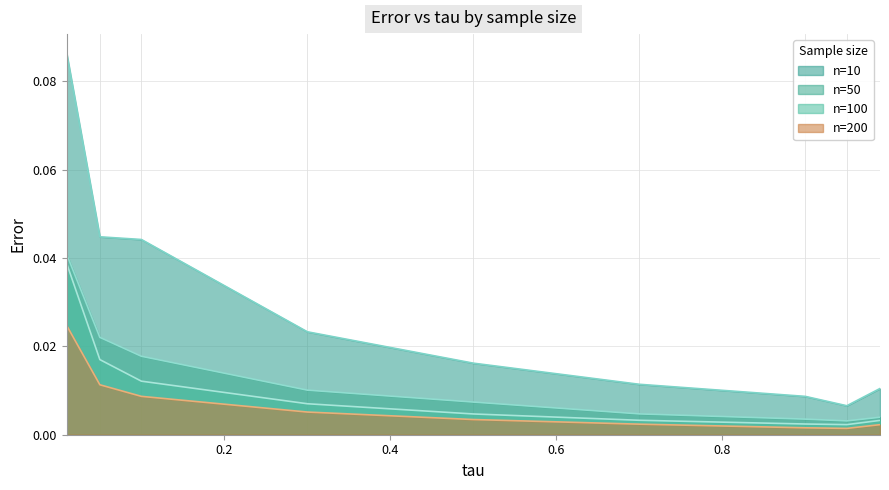

Which series has the largest range (max minus min)?

n=10